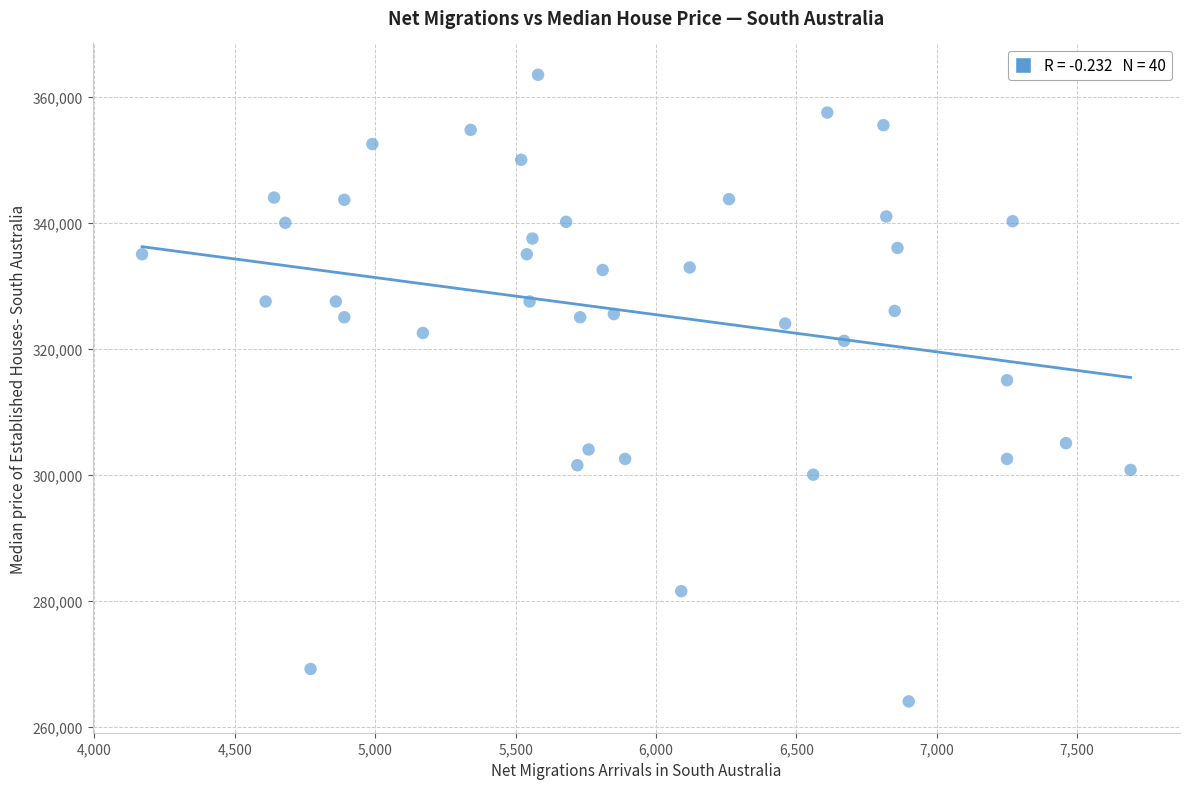

What Y value in the scatter plot is closest to 313750?

315000